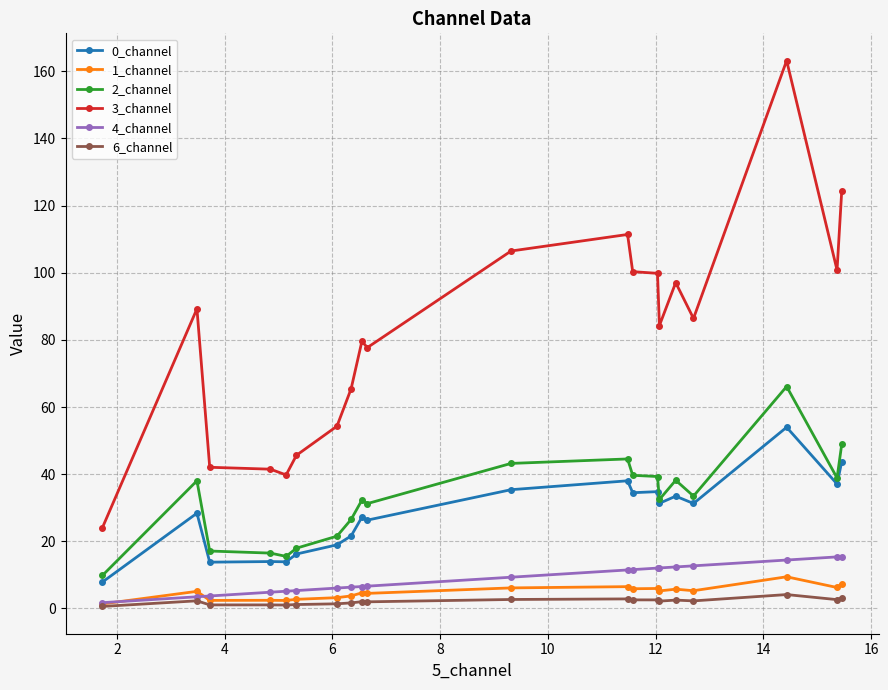

True or false: 6_channel and 0_channel cross at least once.

False